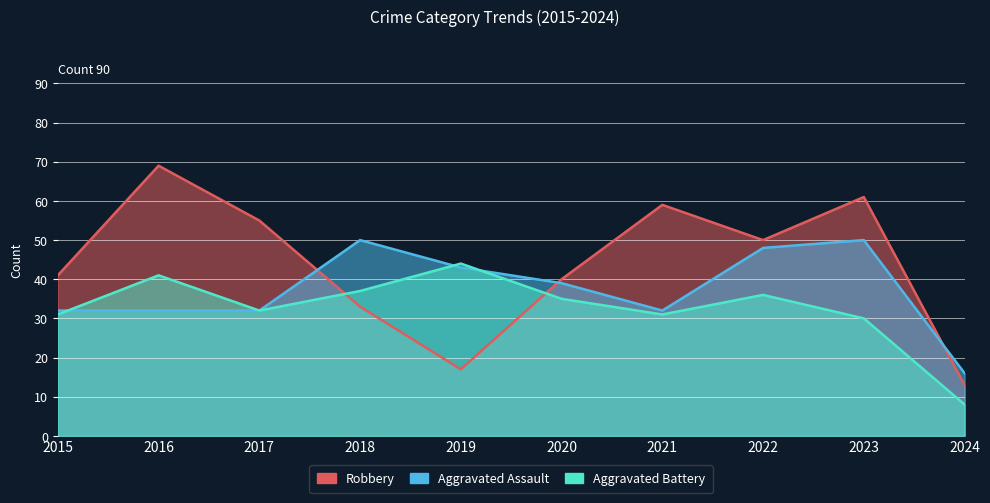

How many data points in Robbery are less than 50?

5